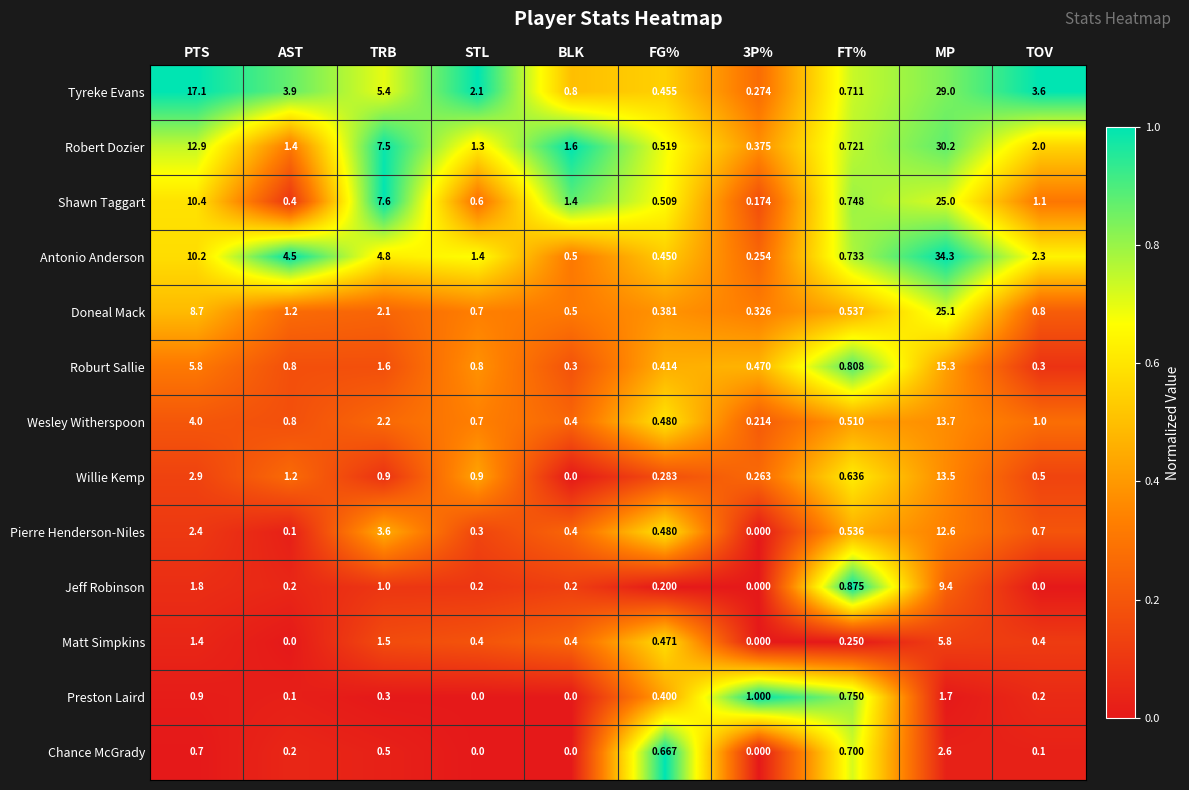

Which series has the widest spread of values?

Antonio Anderson